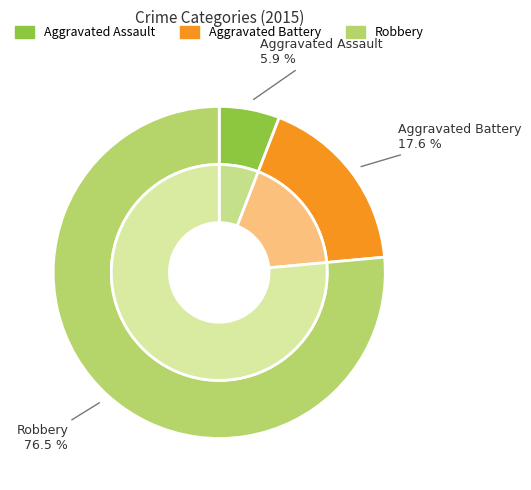

The Robbery slice represents 76% of the pie. True or false?

True